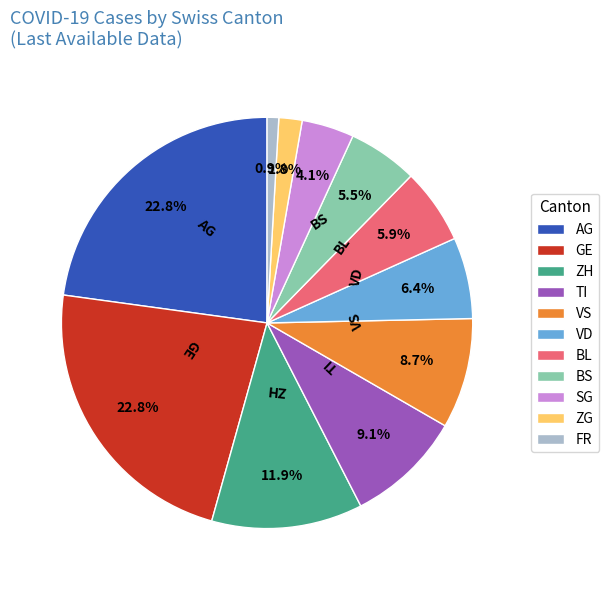

What percentage do AG and VD together represent?

29.2%